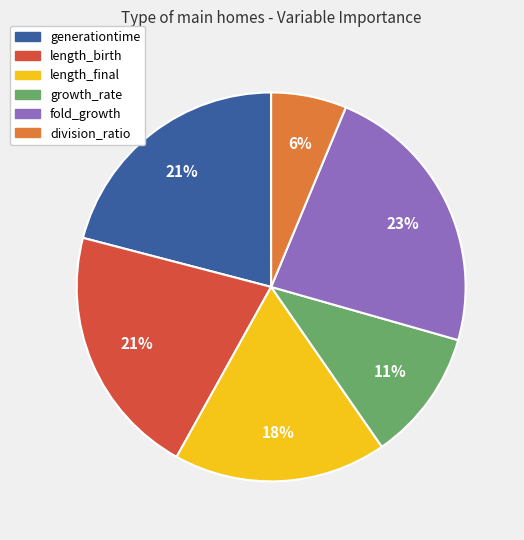

To the nearest percent, what is the average slice percentage?

17%